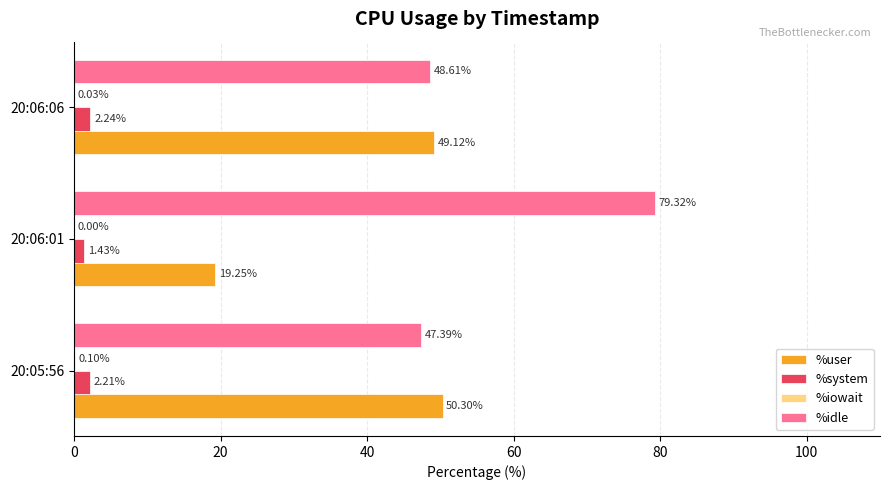

What is the total value across all series at 20:06:06?

100.0